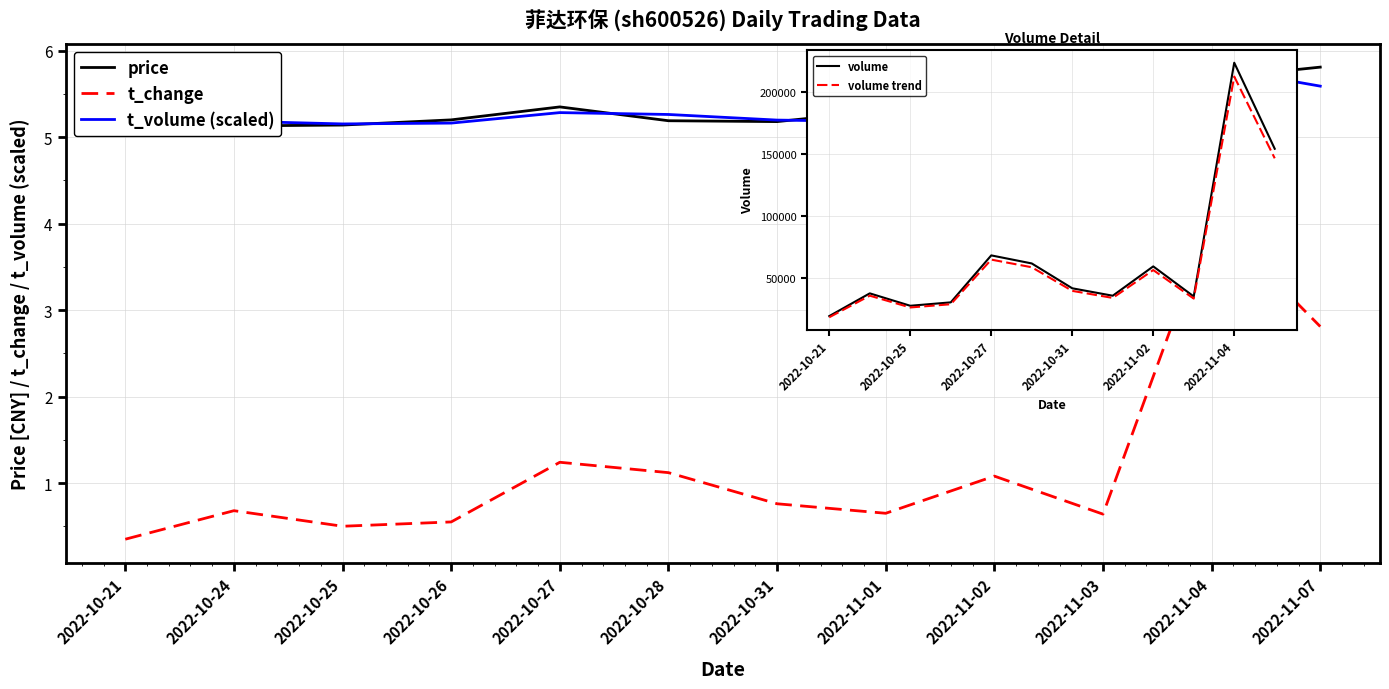

What are all the series names shown in the legend?

price, t_change, t_volume (scaled), volume, volume trend